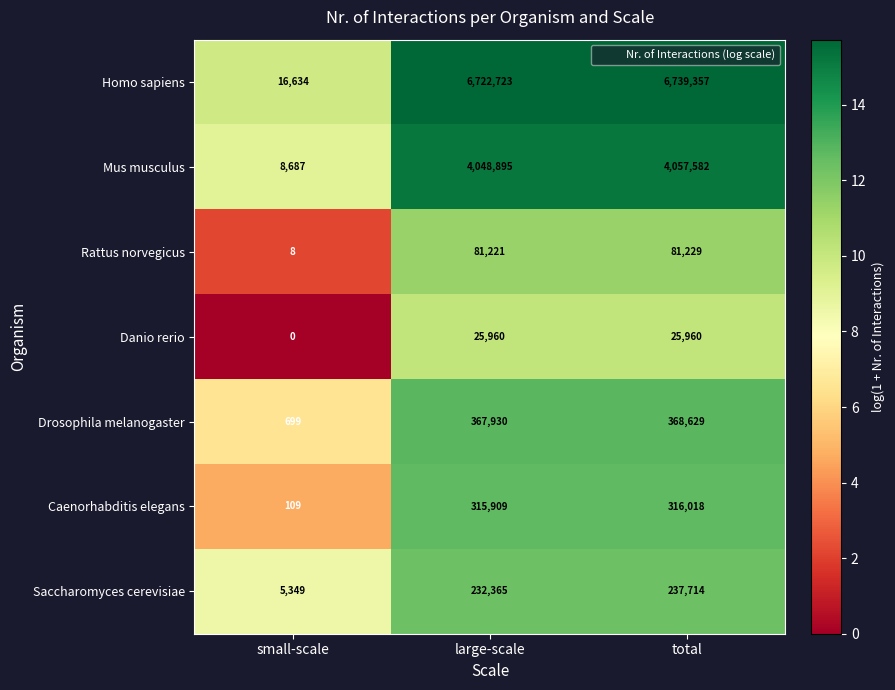

Which series changed the most between large-scale and total?

Homo sapiens